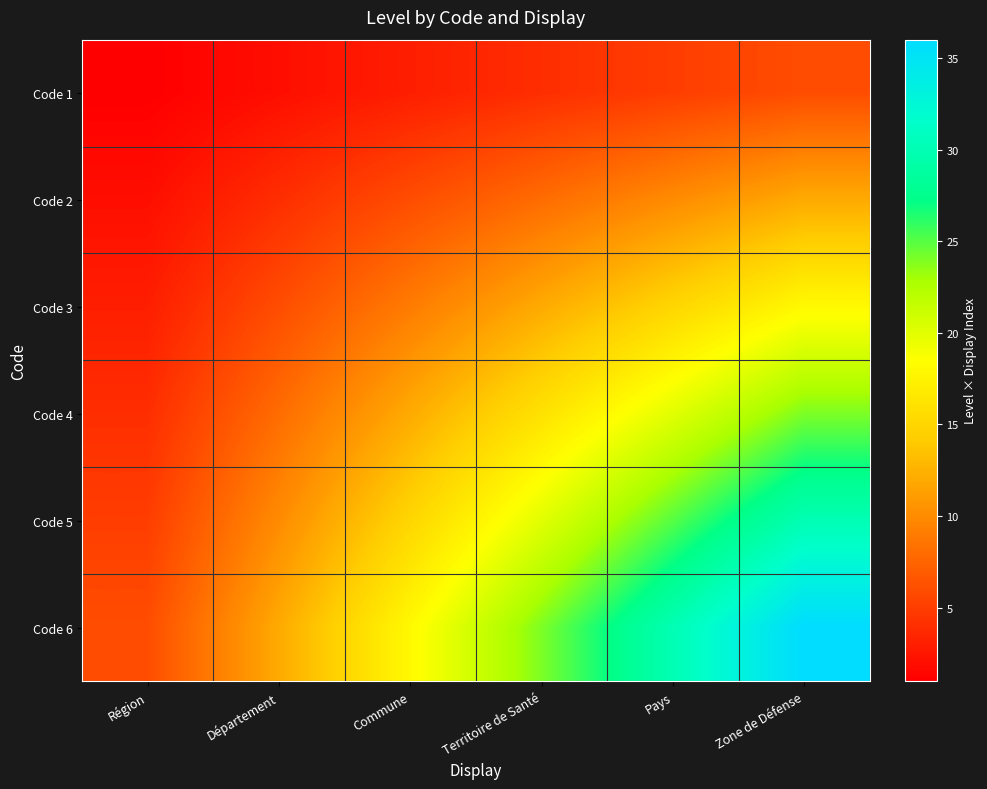

Which series has the largest range (max minus min)?

Code 6